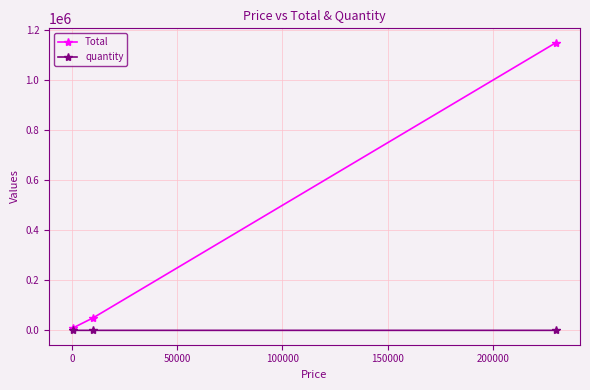

List the series in order of their peak value, lowest first.

quantity, Total